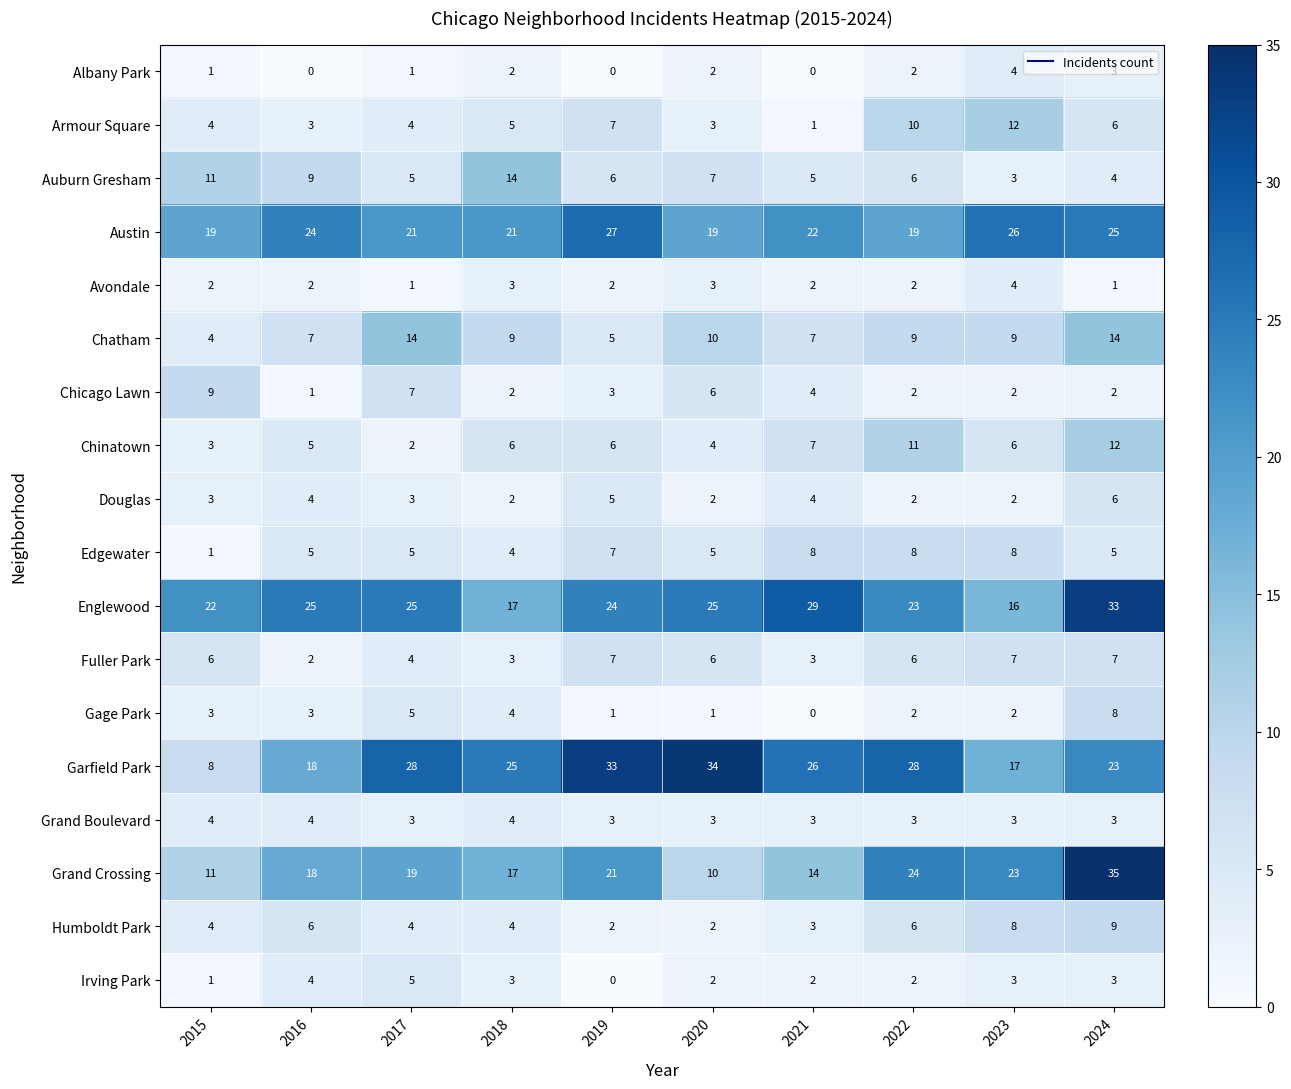

How many distinct data groups are displayed?

18